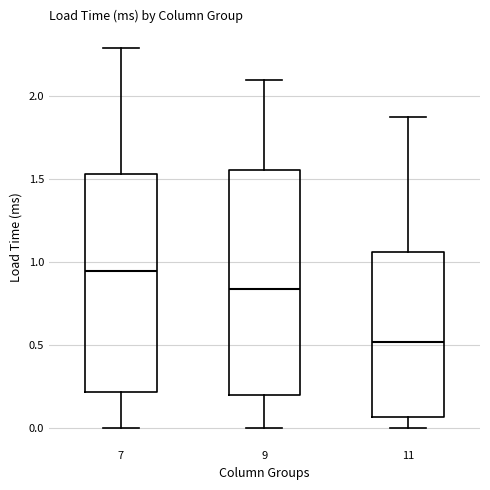

Where does the upper whisker of the box at x = 11 end on the y-axis? The values are not printed on the chart, so give them approximately, as read against the axis.

1.85